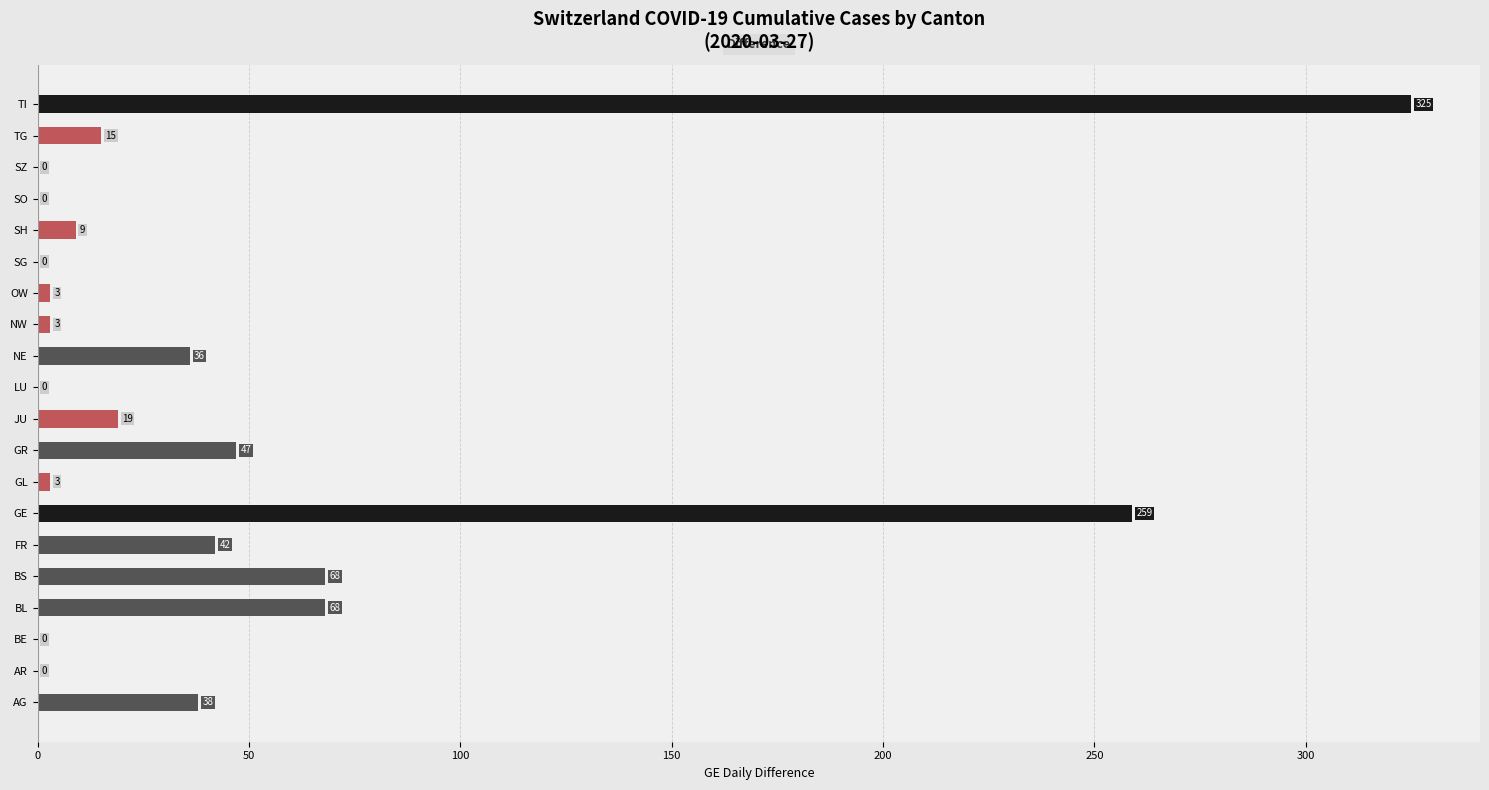

What is the sum of the values at GR and JU?

66